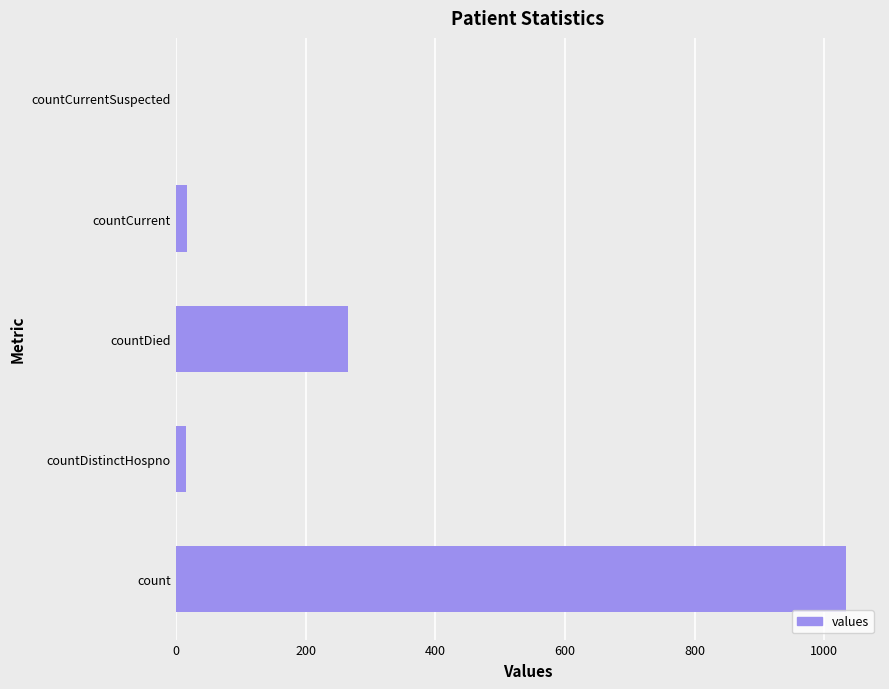

What is the average value?

267